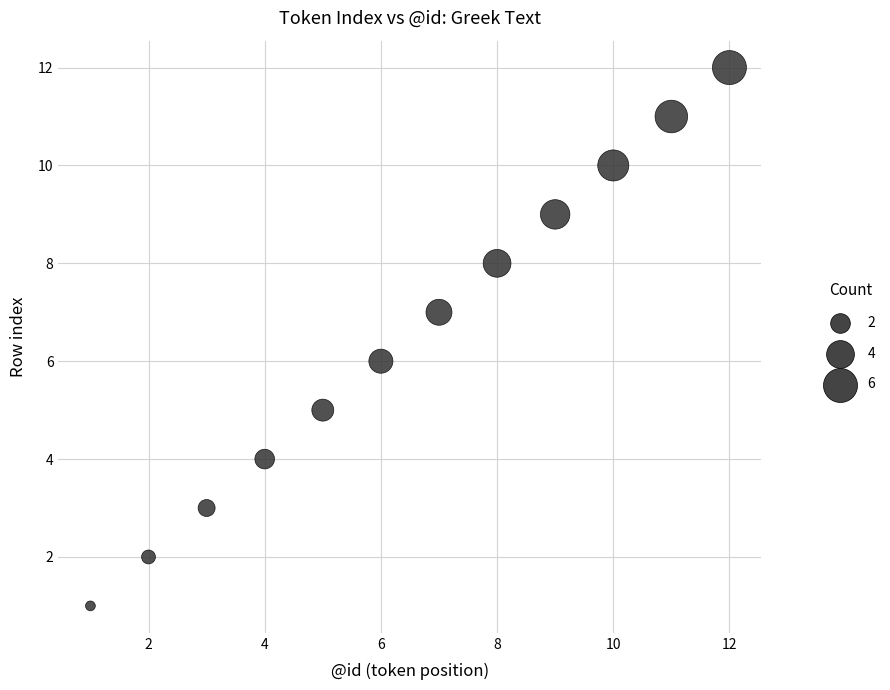

What is the range of X values (max minus min)?

11